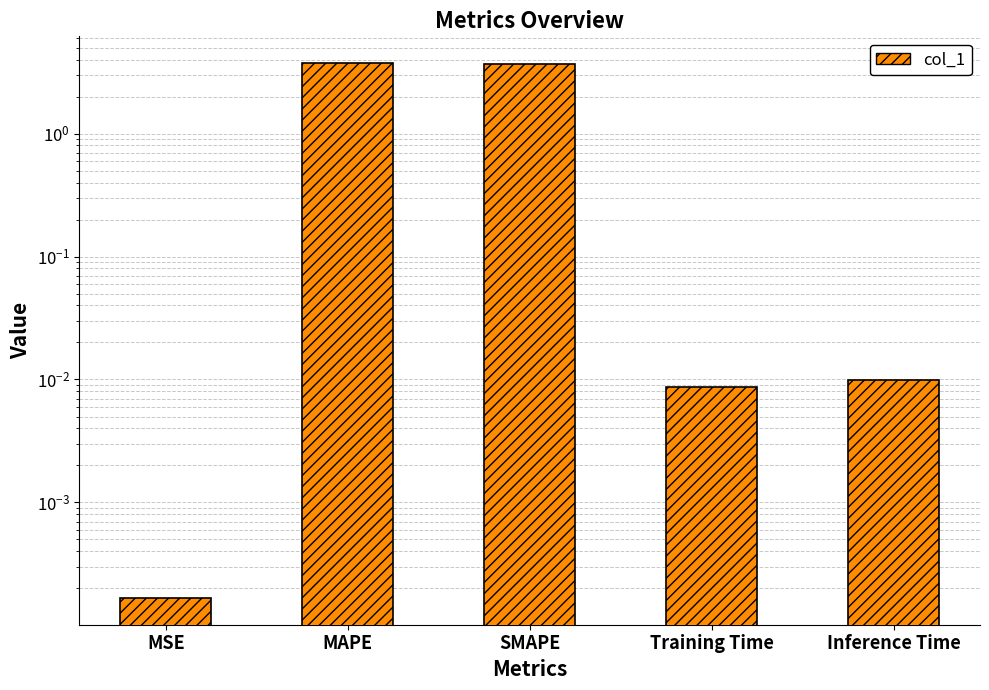

Reading left to right, transcribe all the data shown in this chart.

MSE=0.0	MAPE=3.7	SMAPE=3.7	Training Time=0.0	Inference Time=0.0